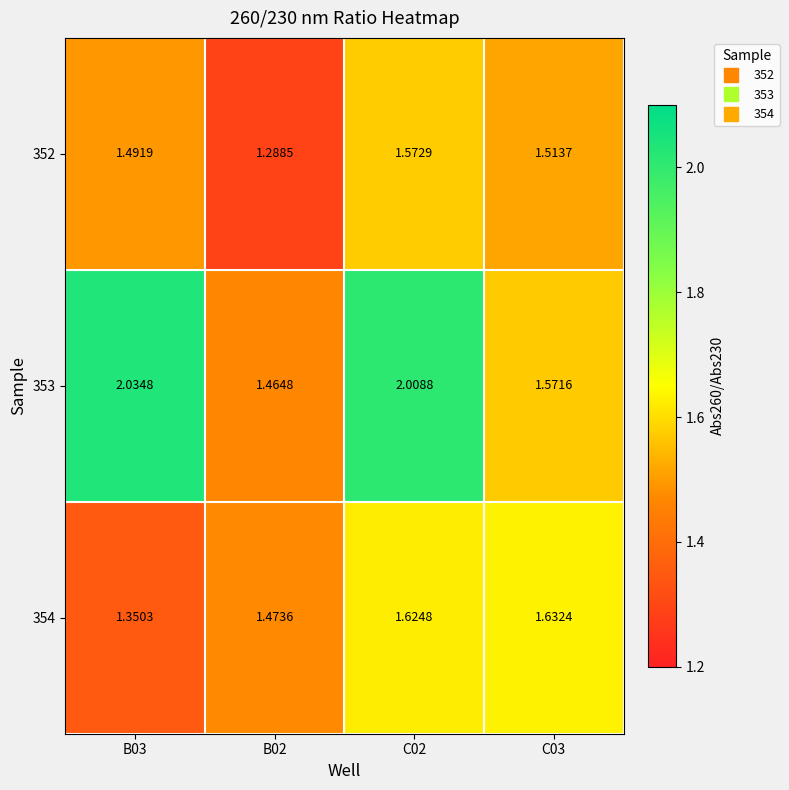

Is the value of 353 at C02 greater than the value of 352 at C02?

Yes